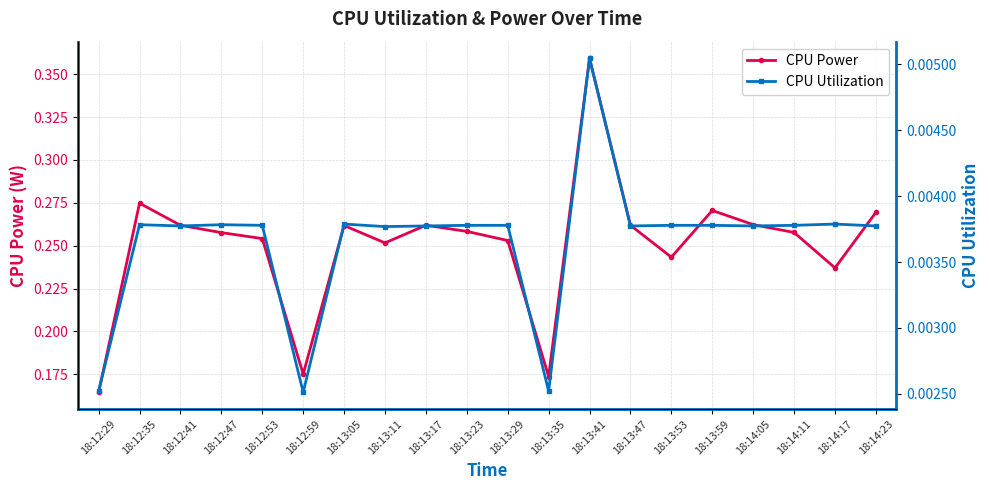

What is the value of the CPU Power point at the 16th from the left?

0.3